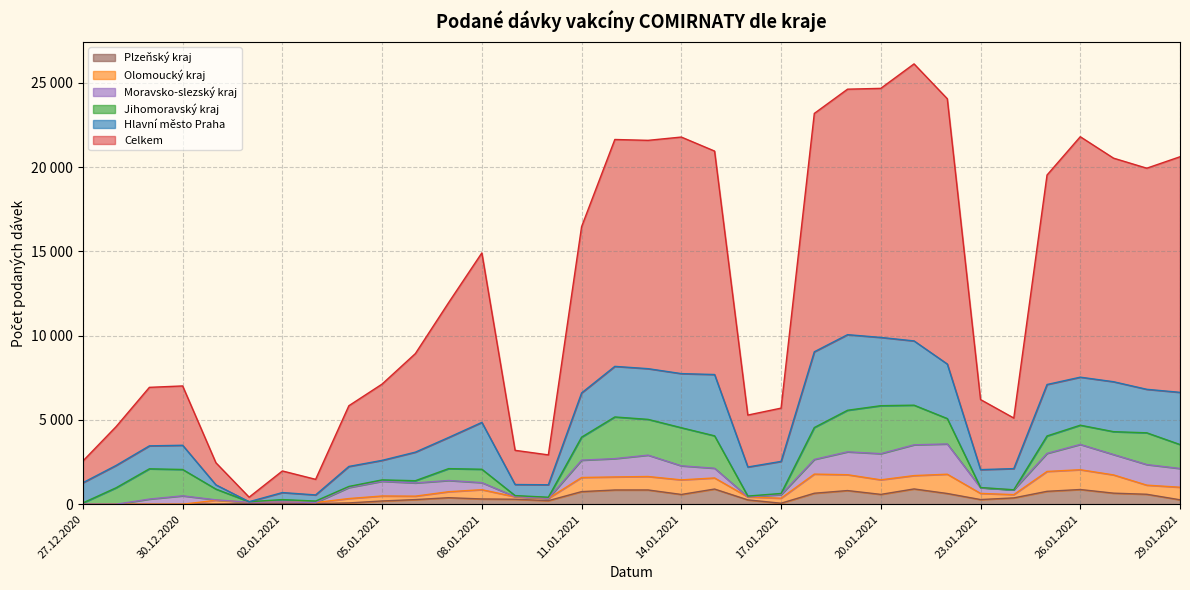

Does the chart have visible grid lines?

Yes